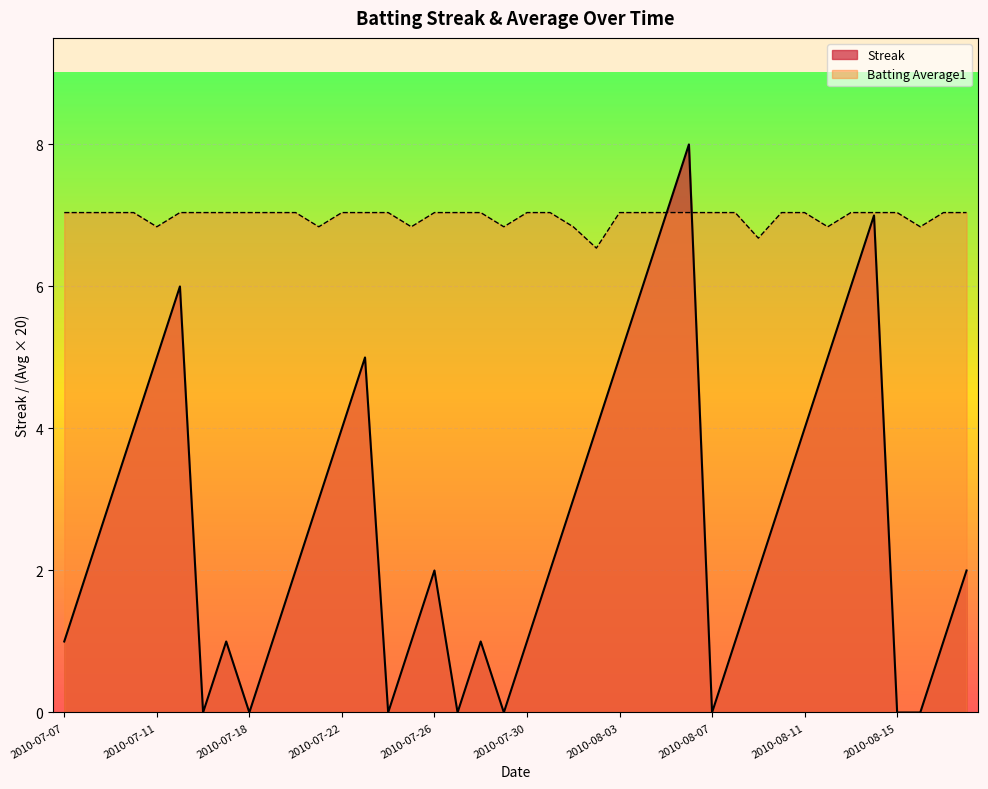

Rank the series by their average value, from highest to lowest.

Batting Average1, Streak